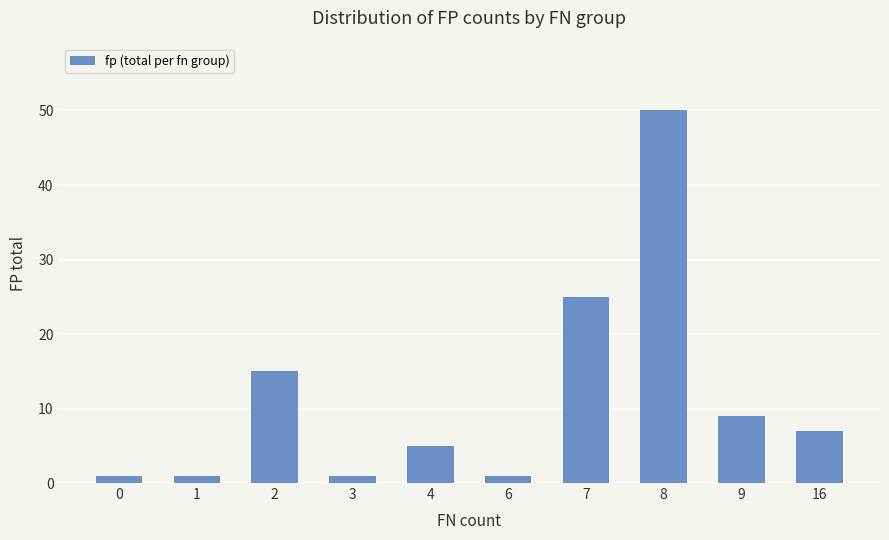

Reading right to left, extract all data points from this chart.

7	9	50	25	1	5	1	15	1	1